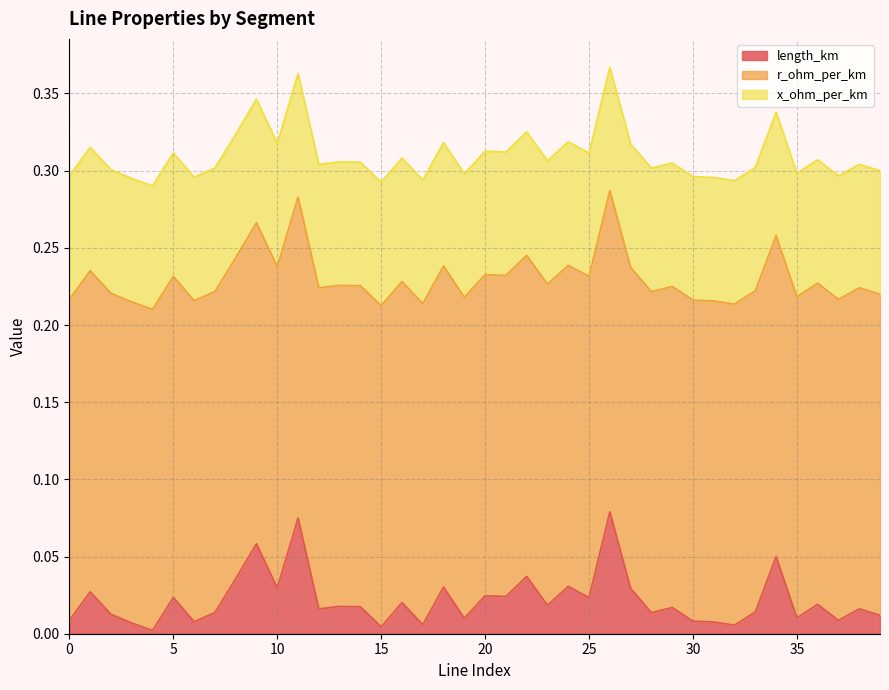

At which category does length_km reach its first local valley?

4